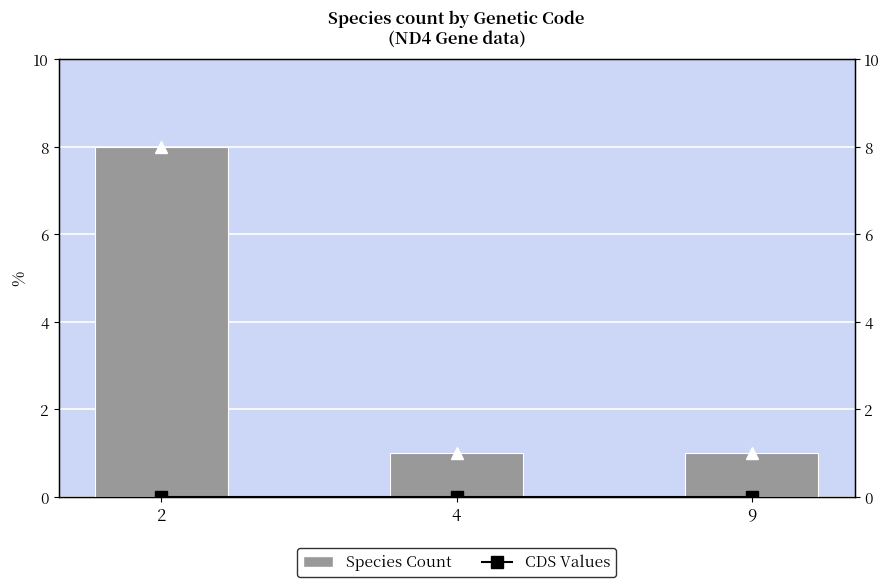

Reading left to right, what are all the values shown in this chart?

Species Count: 2=8	4=1	9=1
CDS Values: 2=0	4=0	9=0